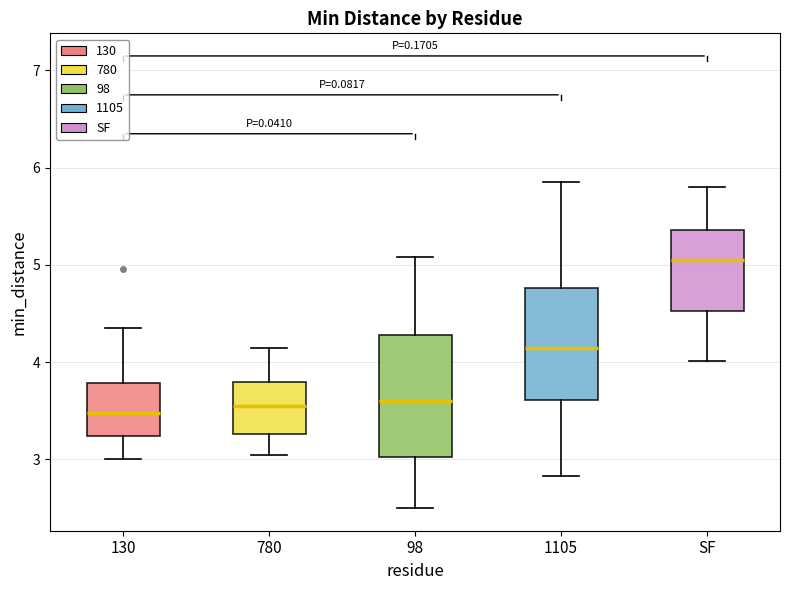

Which box is the tallest, from its lower edge to its upper edge?

98